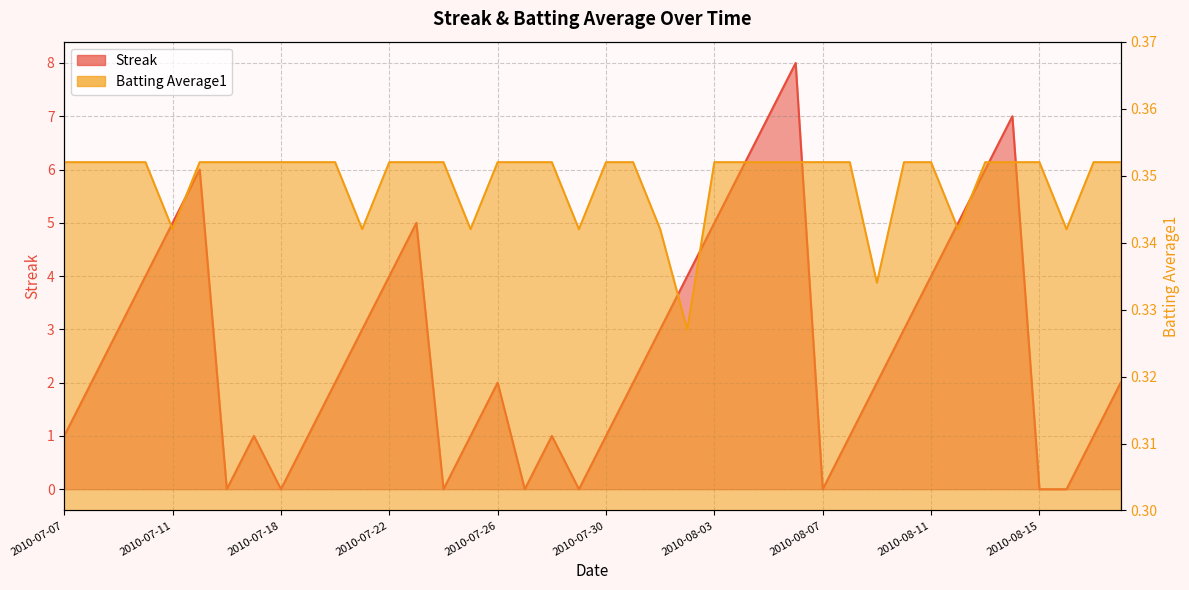

Reading left to right, extract all data points from this chart.

Streak: 2010-07-07=1.0	2010-07-08=2.0	2010-07-09=3.0	2010-07-10=4.0	2010-07-11=5.0	2010-07-15=6.0	2010-07-16=0.0	2010-07-17=1.0	2010-07-18=0.0	2010-07-19=1.0	2010-07-20=2.0	2010-07-21=3.0	2010-07-22=4.0	2010-07-23=5.0	2010-07-24=0.0	2010-07-25=1.0	2010-07-26=2.0	2010-07-27=0.0	2010-07-28=1.0	2010-07-29=0.0	2010-07-30=1.0	2010-07-31=2.0	2010-08-01=3.0	2010-08-02=4.0	2010-08-03=5.0	2010-08-04=6.0	2010-08-05=7.0	2010-08-06=8.0	2010-08-07=0.0	2010-08-08=1.0	2010-08-09=2.0	2010-08-10=3.0	2010-08-11=4.0	2010-08-12=5.0	2010-08-13=6.0	2010-08-14=7.0	2010-08-15=0.0	2010-08-16=0.0	2010-08-17=1.0	2010-08-18=2.0
Batting Average1: 2010-07-07=0.4	2010-07-08=0.4	2010-07-09=0.4	2010-07-10=0.4	2010-07-11=0.3	2010-07-15=0.4	2010-07-16=0.4	2010-07-17=0.4	2010-07-18=0.4	2010-07-19=0.4	2010-07-20=0.4	2010-07-21=0.3	2010-07-22=0.4	2010-07-23=0.4	2010-07-24=0.4	2010-07-25=0.3	2010-07-26=0.4	2010-07-27=0.4	2010-07-28=0.4	2010-07-29=0.3	2010-07-30=0.4	2010-07-31=0.4	2010-08-01=0.3	2010-08-02=0.3	2010-08-03=0.4	2010-08-04=0.4	2010-08-05=0.4	2010-08-06=0.4	2010-08-07=0.4	2010-08-08=0.4	2010-08-09=0.3	2010-08-10=0.4	2010-08-11=0.4	2010-08-12=0.3	2010-08-13=0.4	2010-08-14=0.4	2010-08-15=0.4	2010-08-16=0.3	2010-08-17=0.4	2010-08-18=0.4